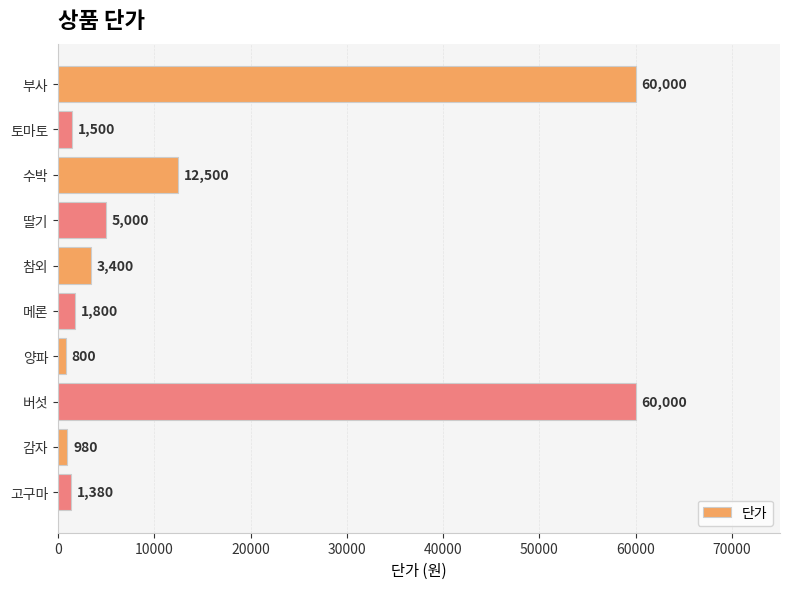

What is the label of the 3rd bar from the bottom?

버섯